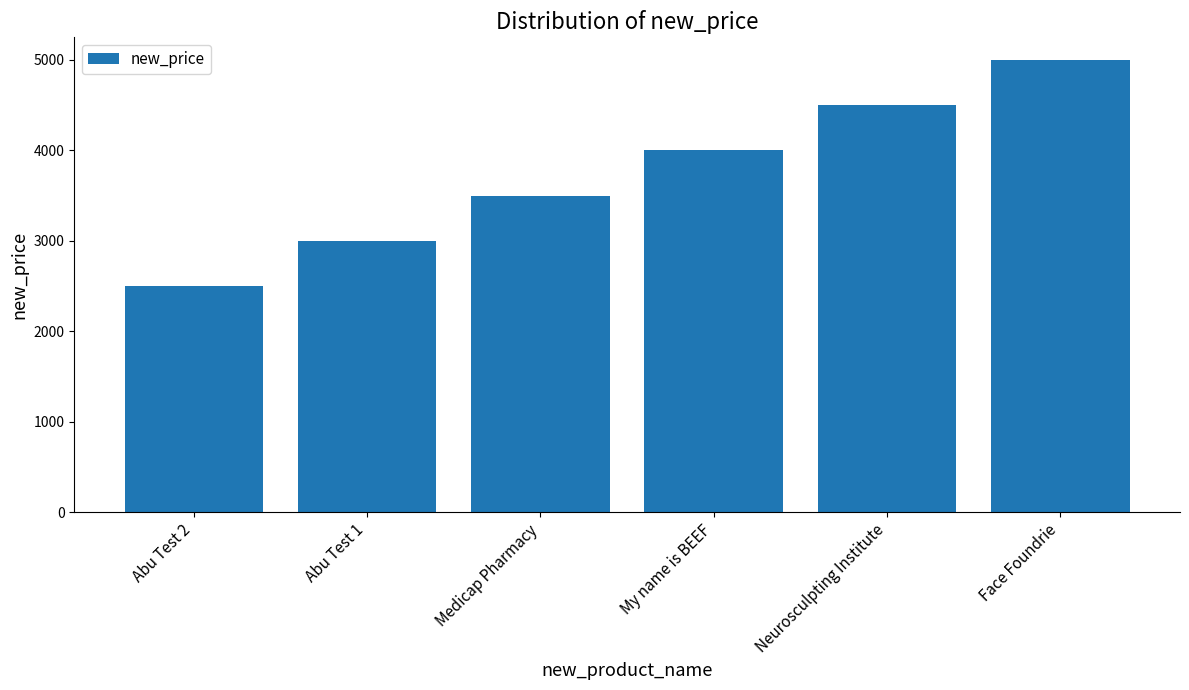

Rank the categories by value from highest to lowest.

Face Foundrie, Neurosculpting Institute, My name is BEEF, Medicap Pharmacy, Abu Test 1, Abu Test 2